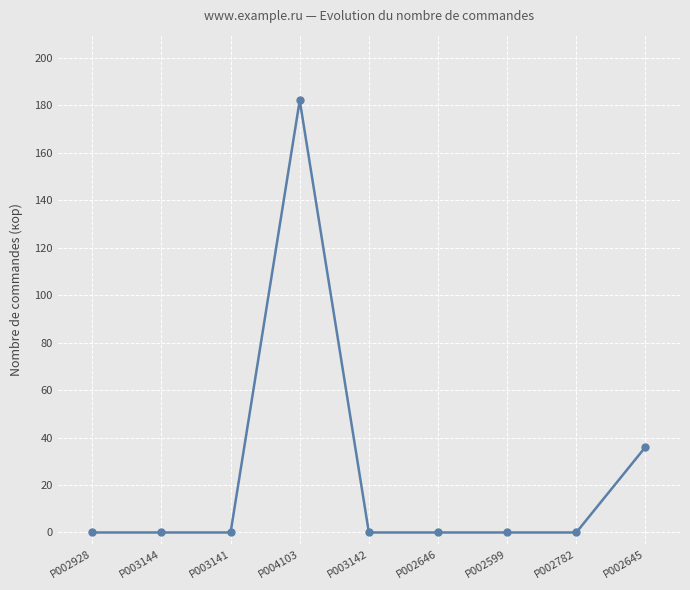

The value at P002928 is 80. True or false?

False